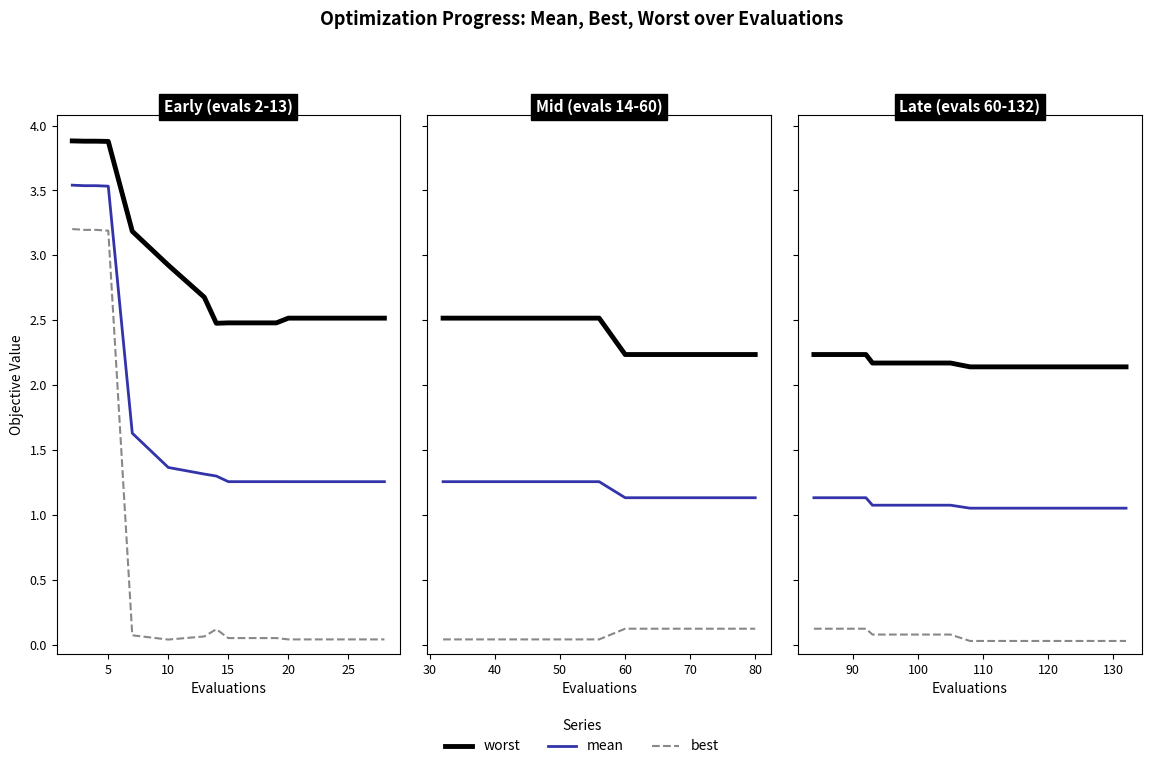

True or false: mean has more than 2 points higher than both neighbors.

False